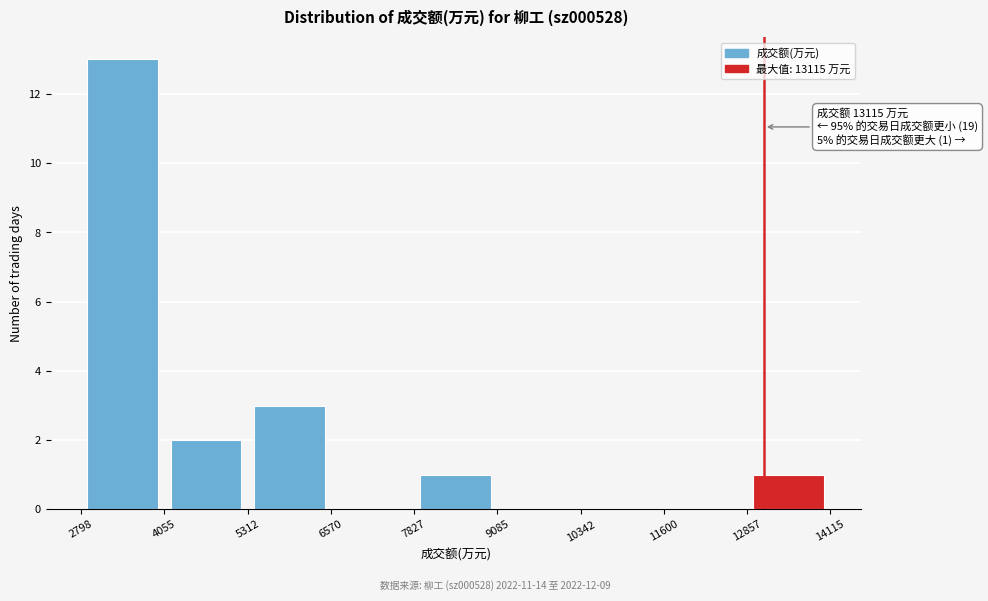

Which range on the x-axis has the tallest bar?

2798 to 4055